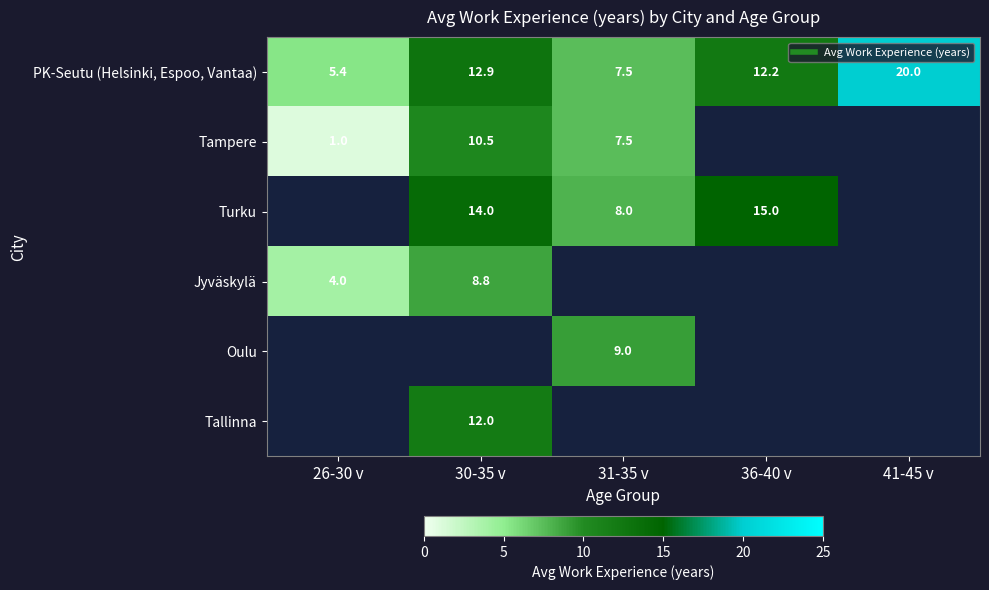

Is the value of Tallinna at 41-45 v greater than the value of Oulu at 31-35 v?

No